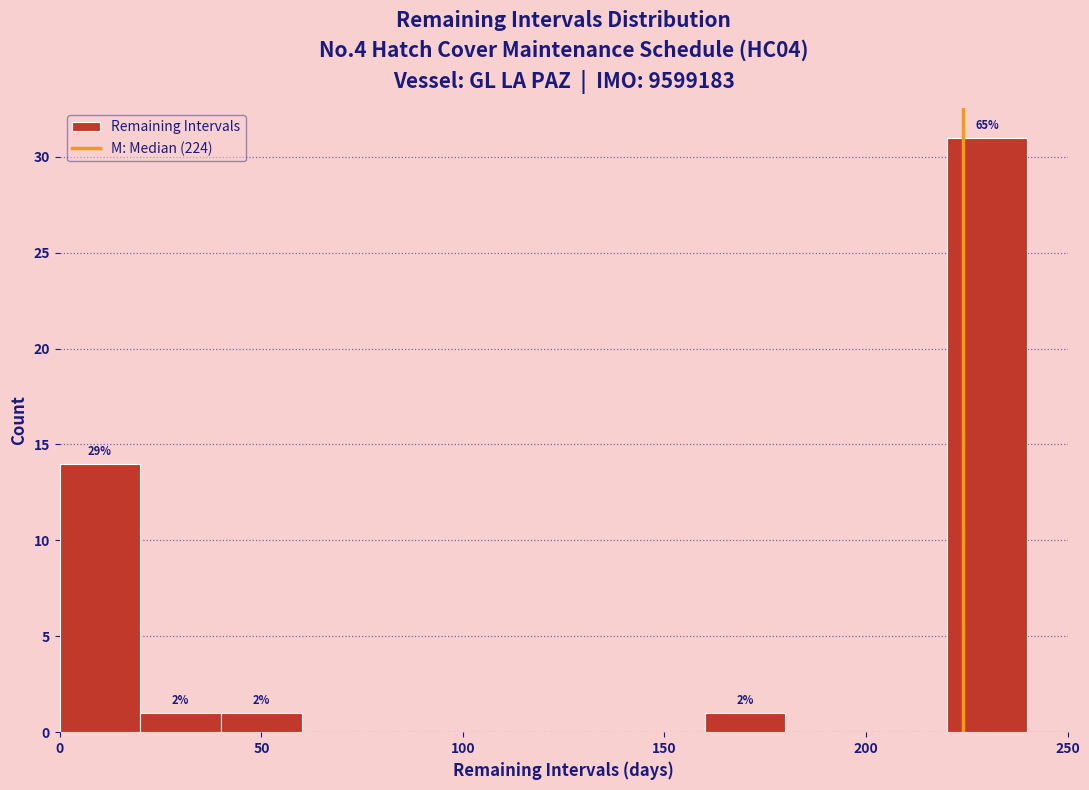

Which range on the x-axis has the tallest bar?

220 to 240